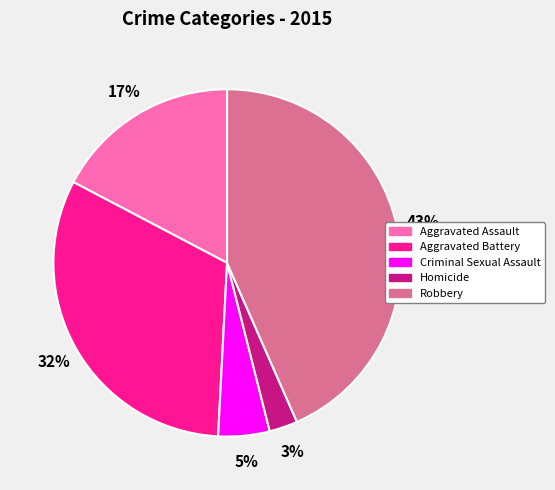

Is it true that Criminal Sexual Assault is 18% of the pie?

False